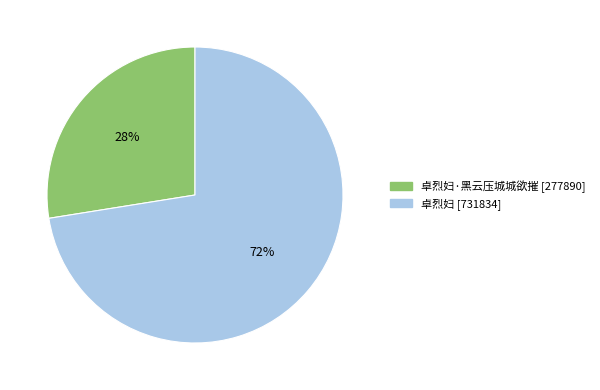

Is there any slice that represents more than half of the pie?

Yes